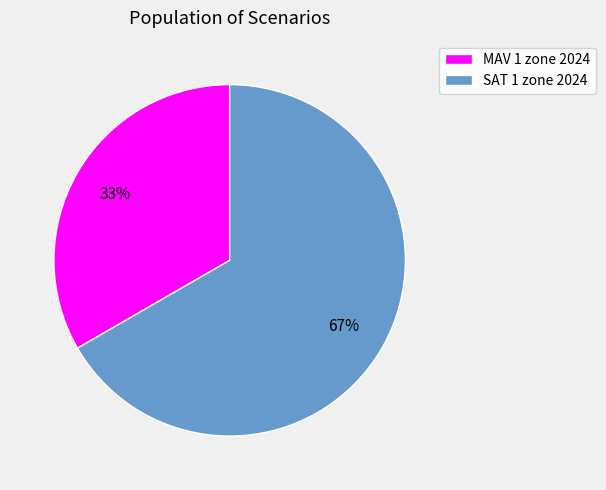

To the nearest percent, what percentage of the pie is MAV 1 zone 2024?

33%